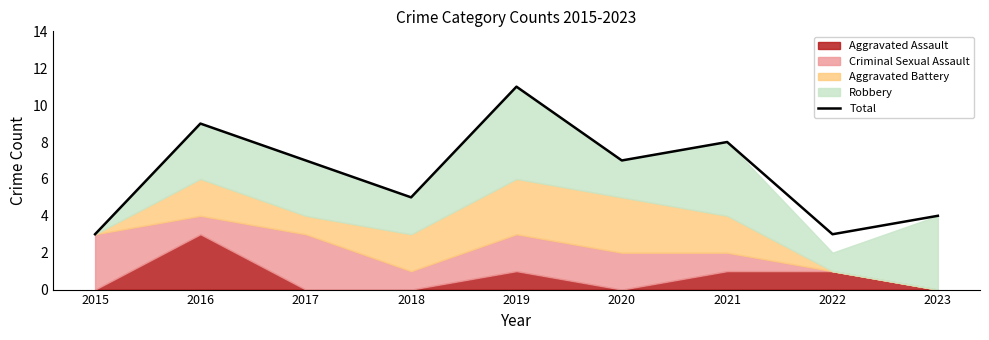

List the labels in order of value, smallest first.

2015, 2022, 2023, 2018, 2017, 2020, 2021, 2016, 2019